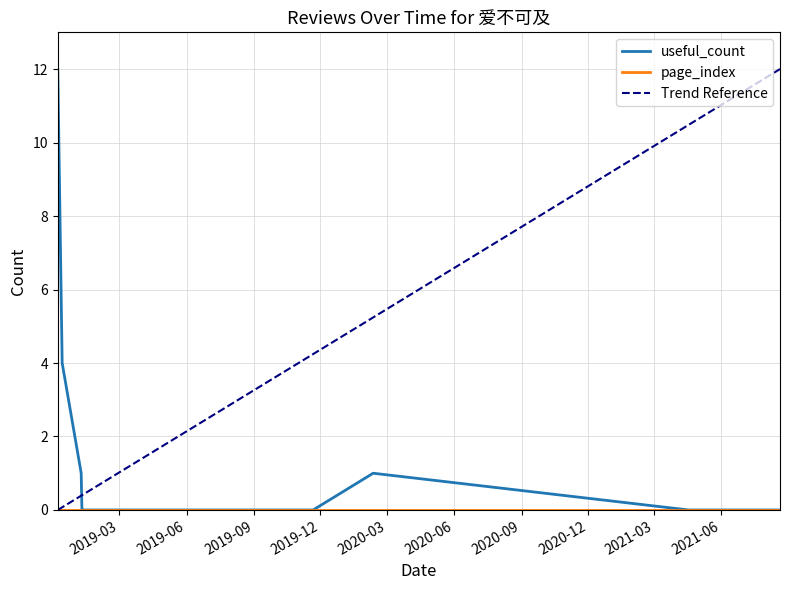

List the labels in order of value, smallest first.

2019-01-09, 2019-01-10, 2019-01-11, 2019-01-18, 2019-02-23, 2019-03-15, 2019-03-26, 2019-08-18, 2019-09-27, 2019-11-13, 2019-11-21, 2021-04-17, 2021-08-20, 2019-01-08, 2020-02-11, 2018-12-13, 2018-12-07